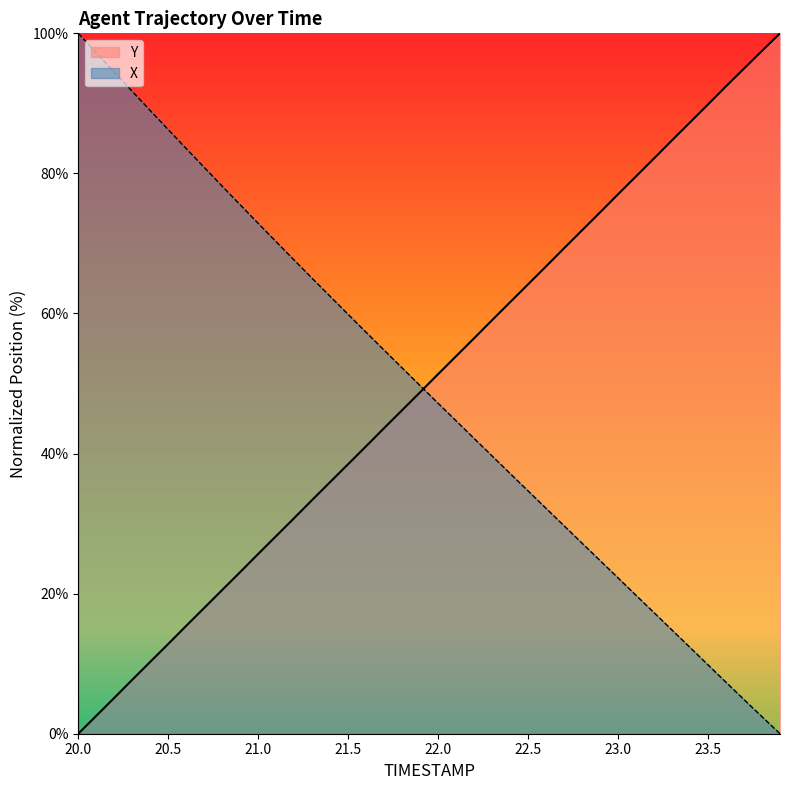

How many lines are shown in the chart?

2